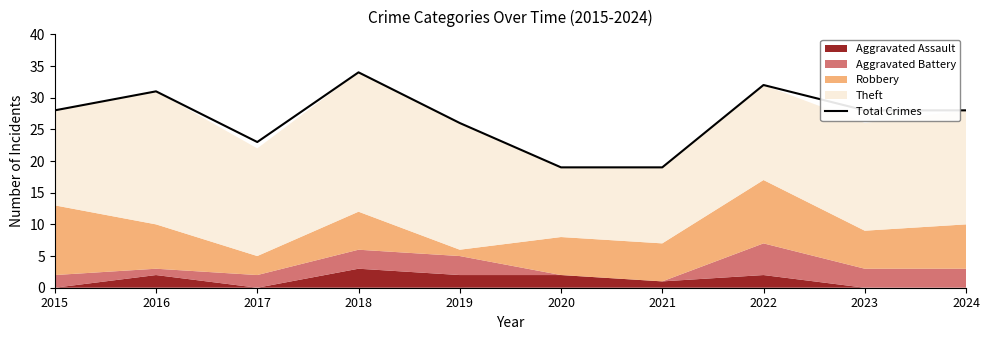

What is the sum of all values?

268